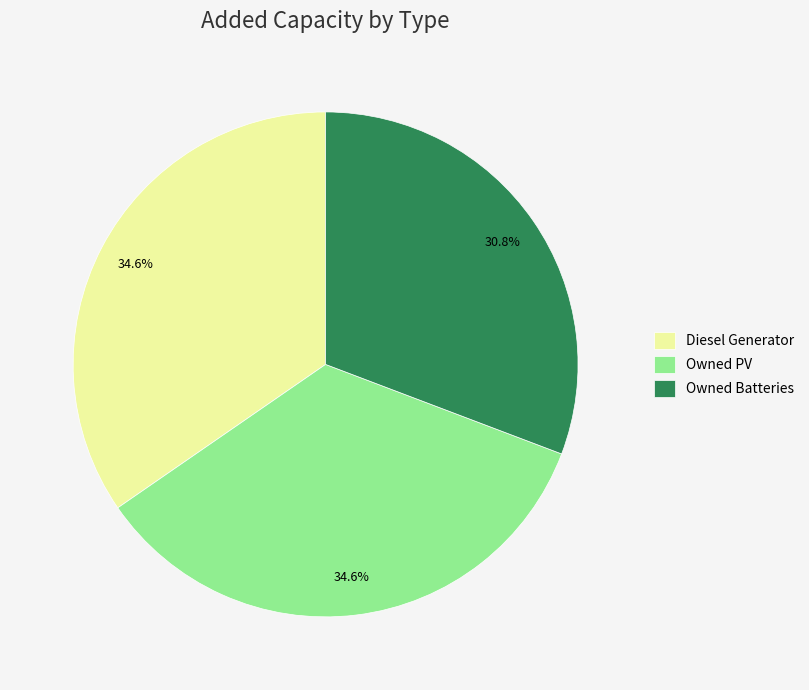

What is the total percentage of Owned Batteries and Diesel Generator?

65.4%